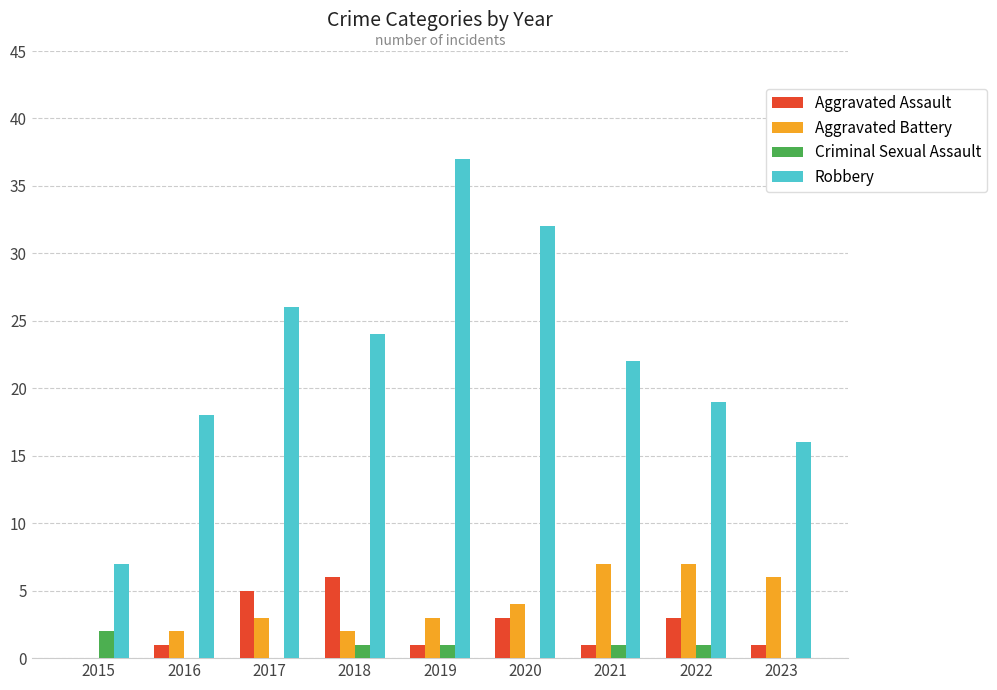

The value of Robbery at 2023 is 16. True or false?

True